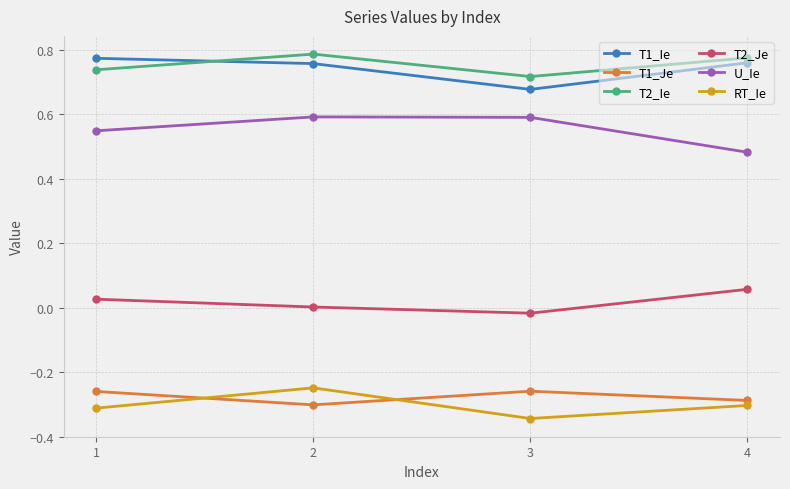

What are all the series names shown in the legend?

T1_Ie, T1_Je, T2_Ie, T2_Je, U_Ie, RT_Ie